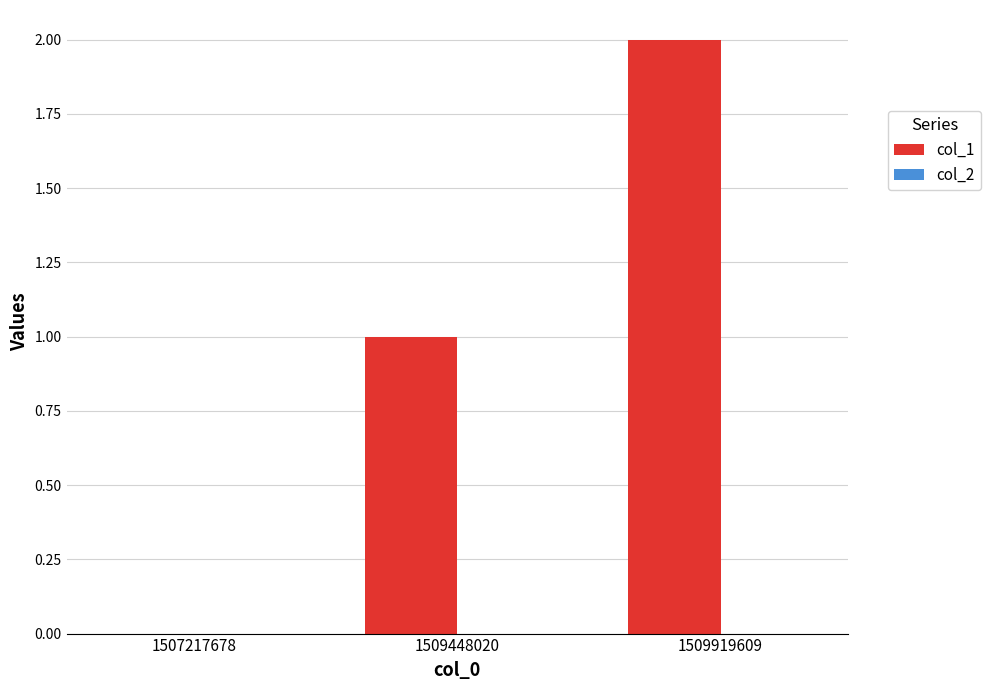

The chart shows a value of 1 at 1509448020. True or false?

True